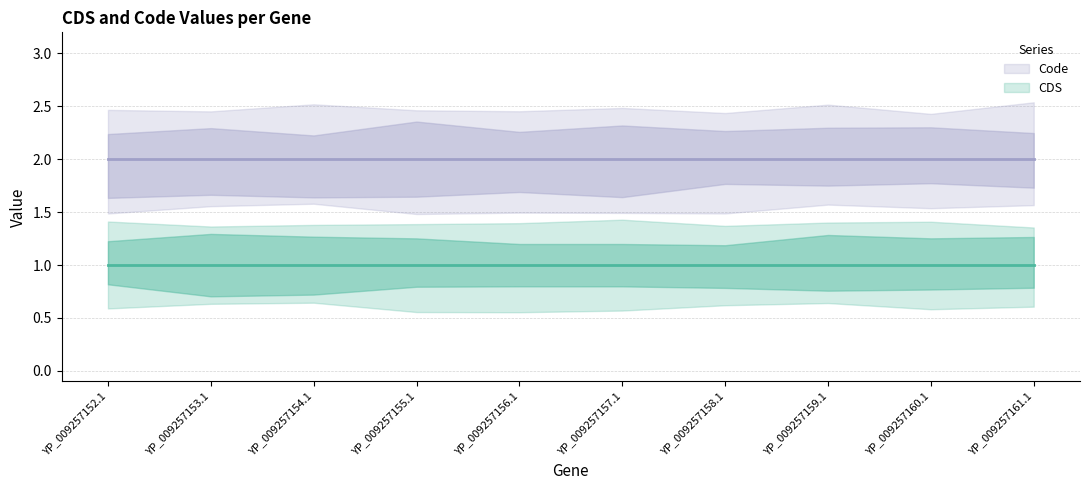

Is it true that CDS equals 1 at YP_009257156.1?

True